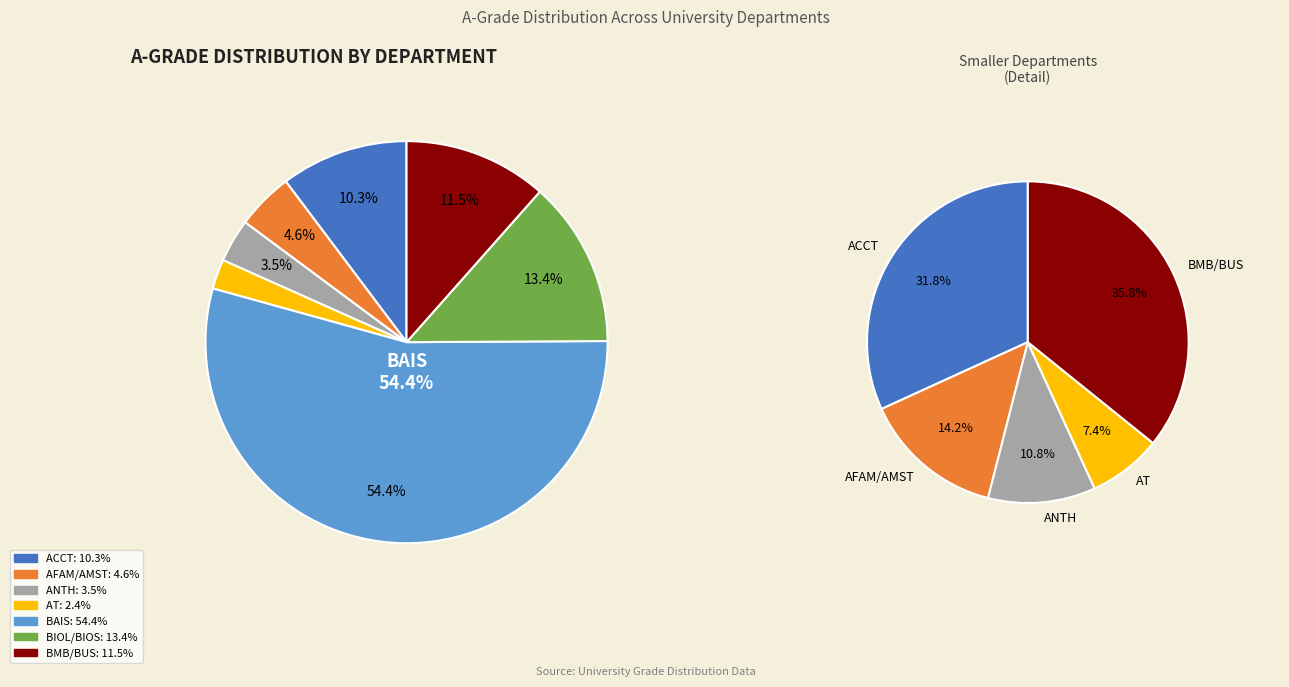

What is the largest slice in the pie chart?

BAIS